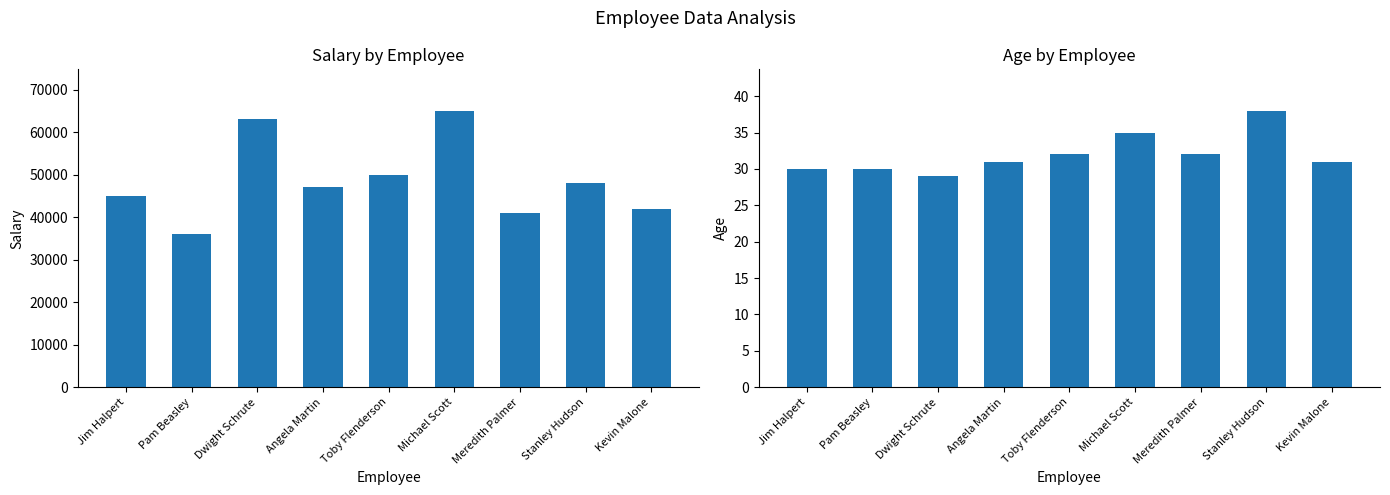

List the labels in order of Age value, smallest first.

Dwight Schrute, Jim Halpert, Pam Beasley, Angela Martin, Kevin Malone, Toby Flenderson, Meredith Palmer, Michael Scott, Stanley Hudson